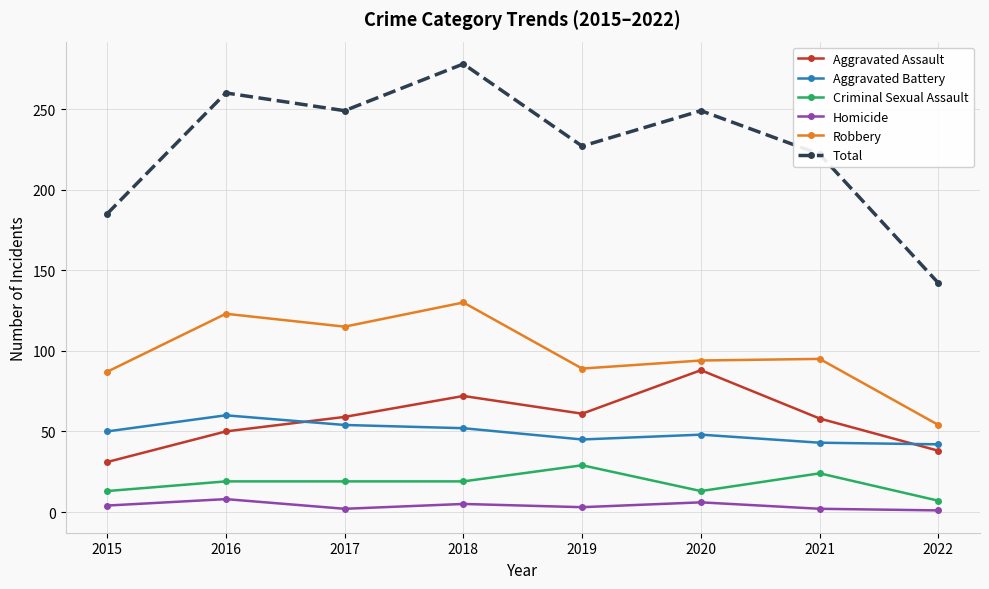

What is the sum of the Total values at 2018 and 2021?

500